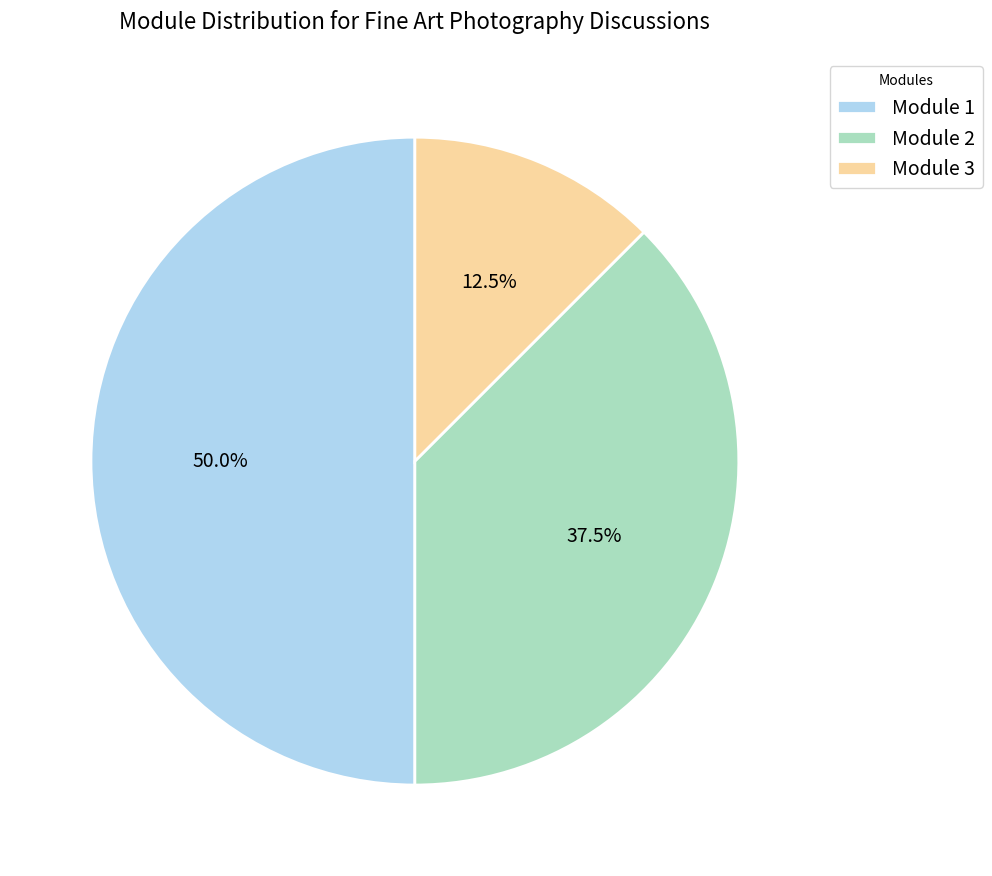

What portion of the pie excludes Module 2?

62.5%